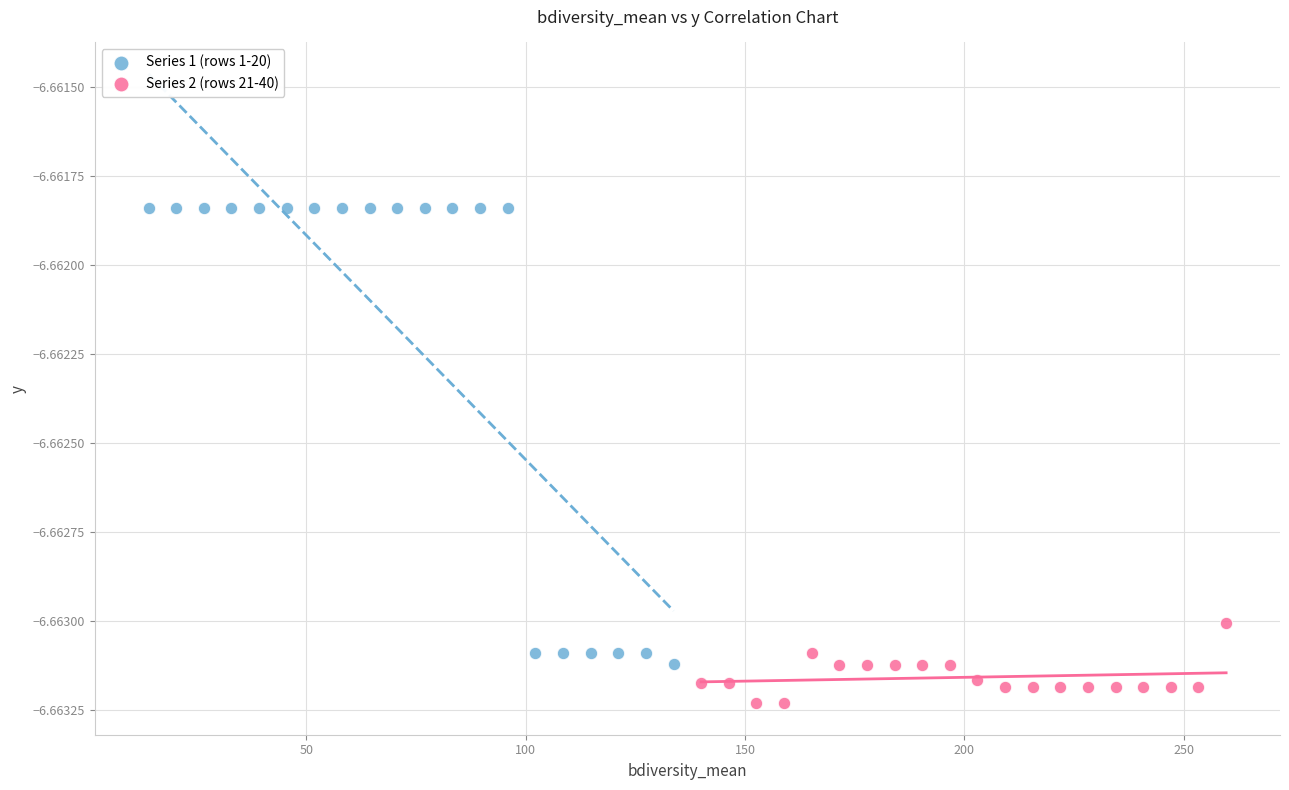

Which series reaches the maximum Y coordinate?

Series 1 (rows 1-20)